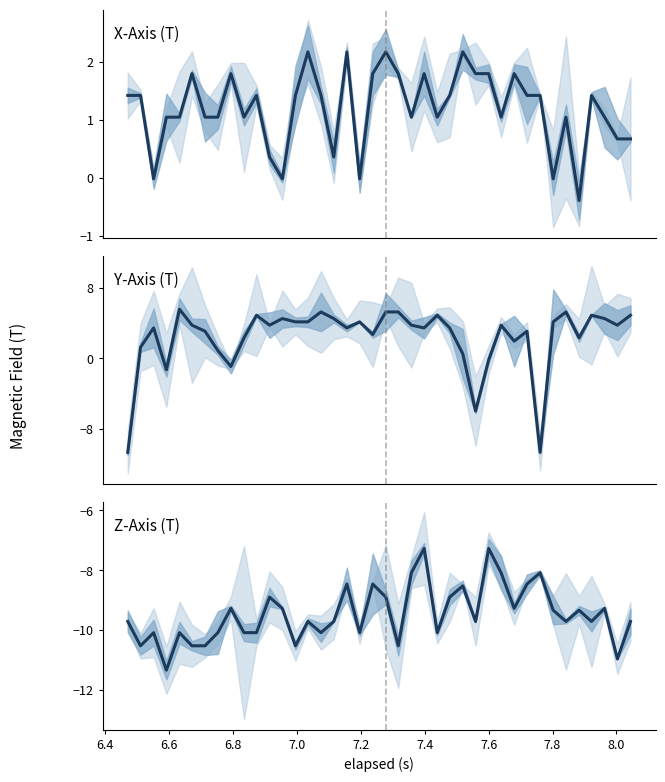

Is the value of Y-Axis (T) at 26 greater than the value of Z-Axis (T) at 33?

Yes